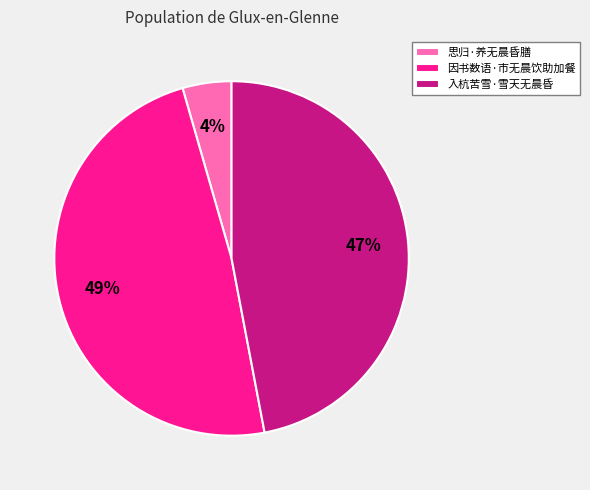

True or false: 思归·养无晨昏膳 accounts for 4% of the total.

True